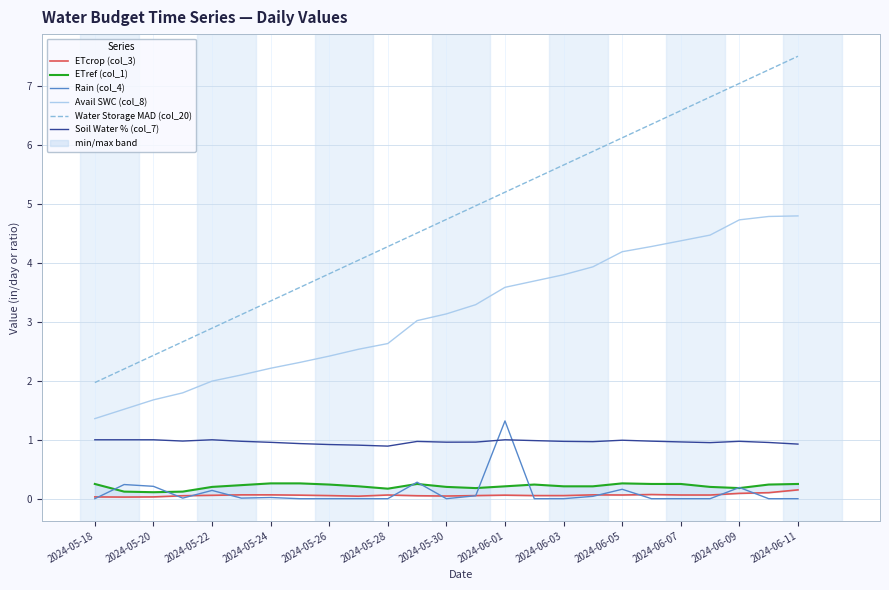

What are all the series names shown in the legend?

ETcrop (col_3), ETref (col_1), Rain (col_4), Avail SWC (col_8), Water Storage MAD (col_20), Soil Water % (col_7)